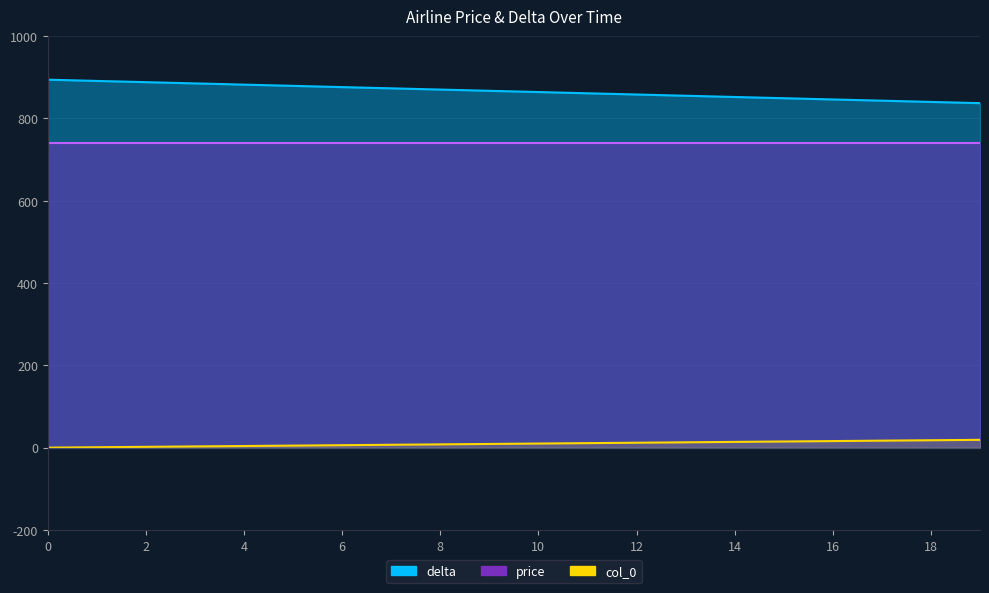

Does the chart display data point markers on the line(s)?

No